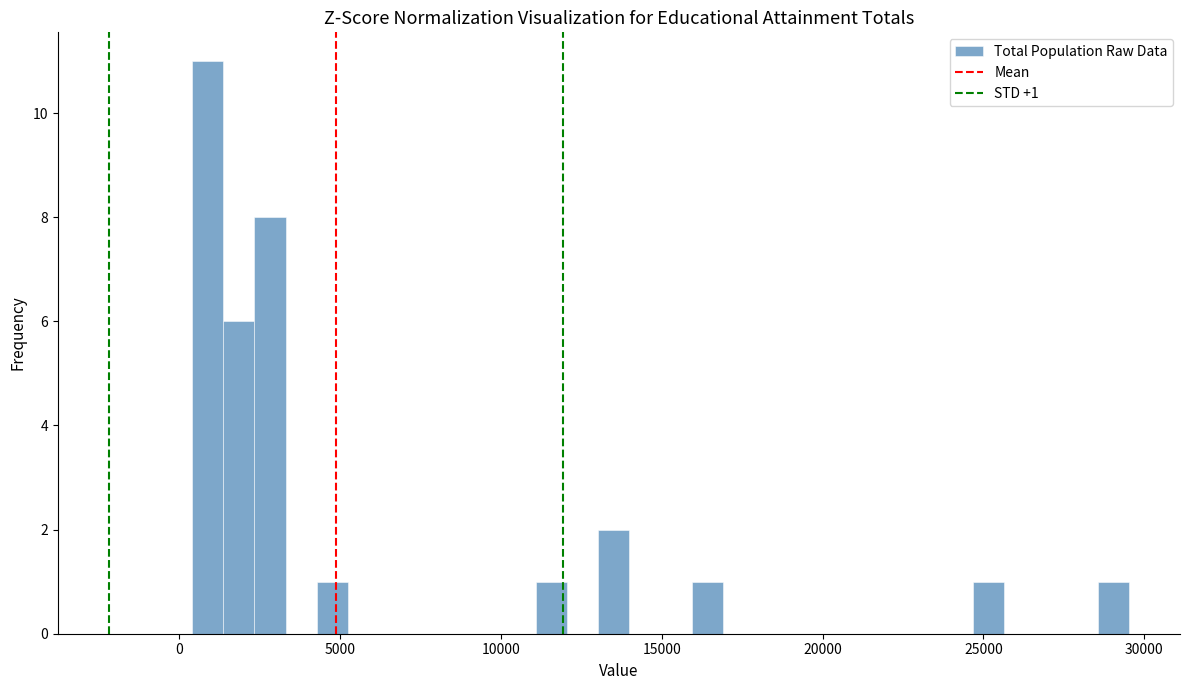

Around what value on the x-axis is the tallest bar? Give the approximate position of its centre, as read against the axis.

1000